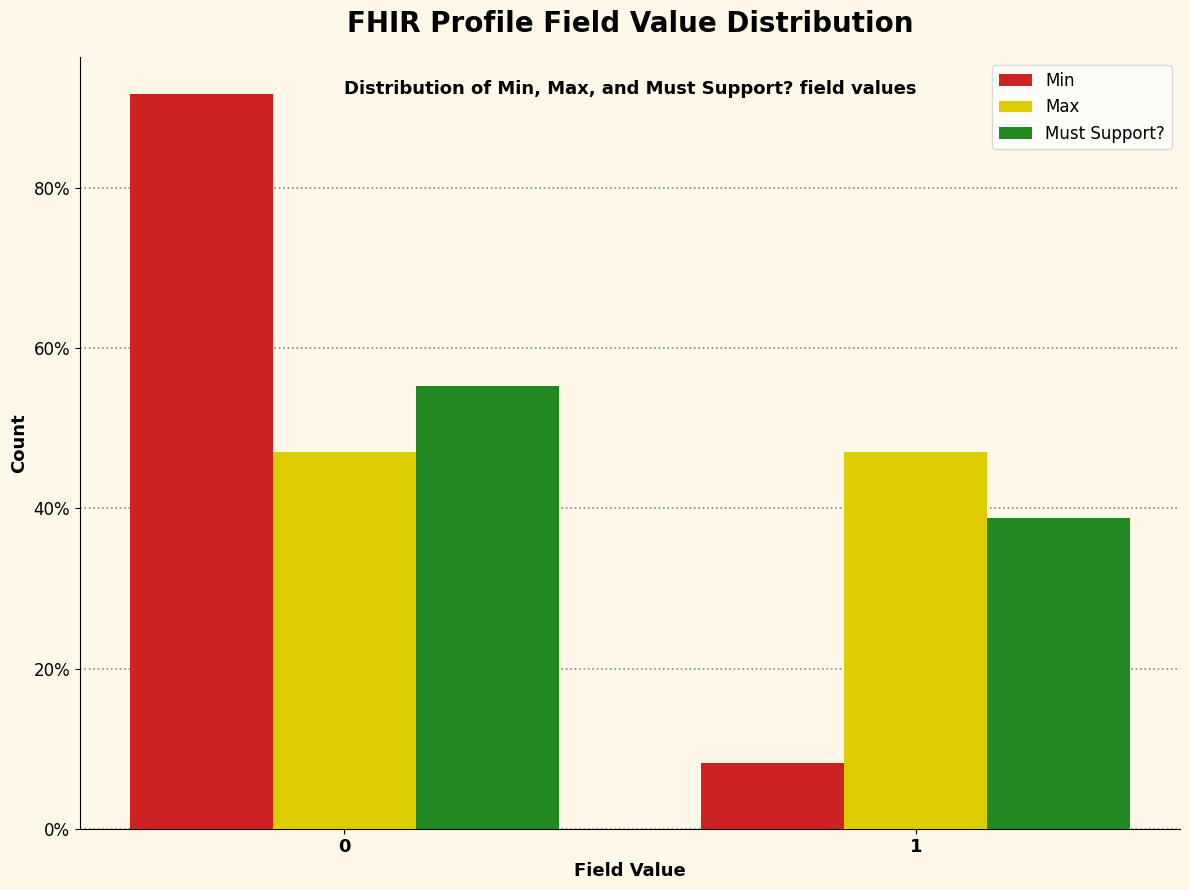

What are all the series names shown in the legend?

Min, Max, Must Support?